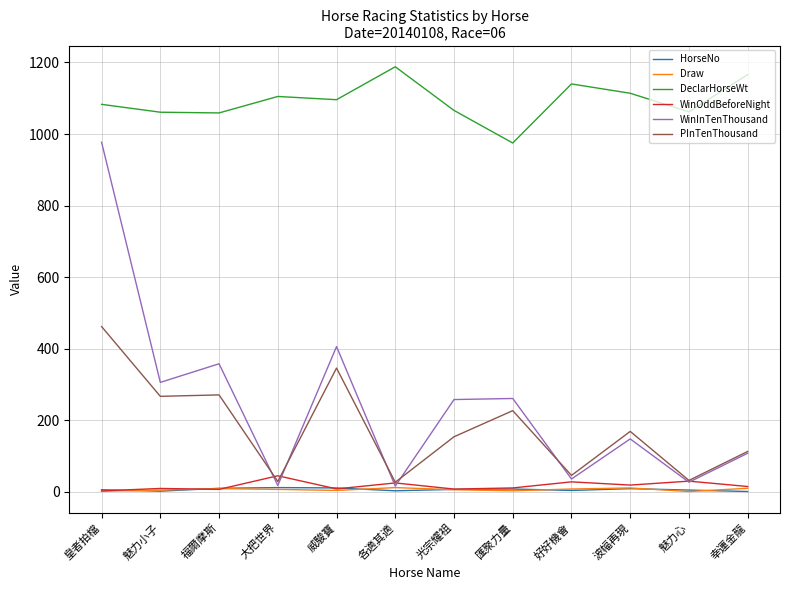

The DeclarHorseWt series shows 1059.0 at 福爾摩斯. True or false?

True